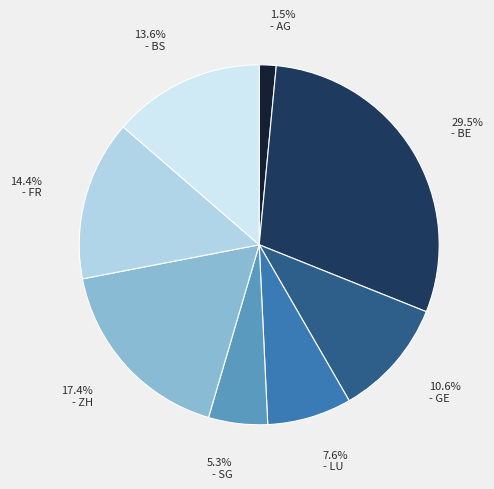

Is there any slice that represents more than half of the pie?

No